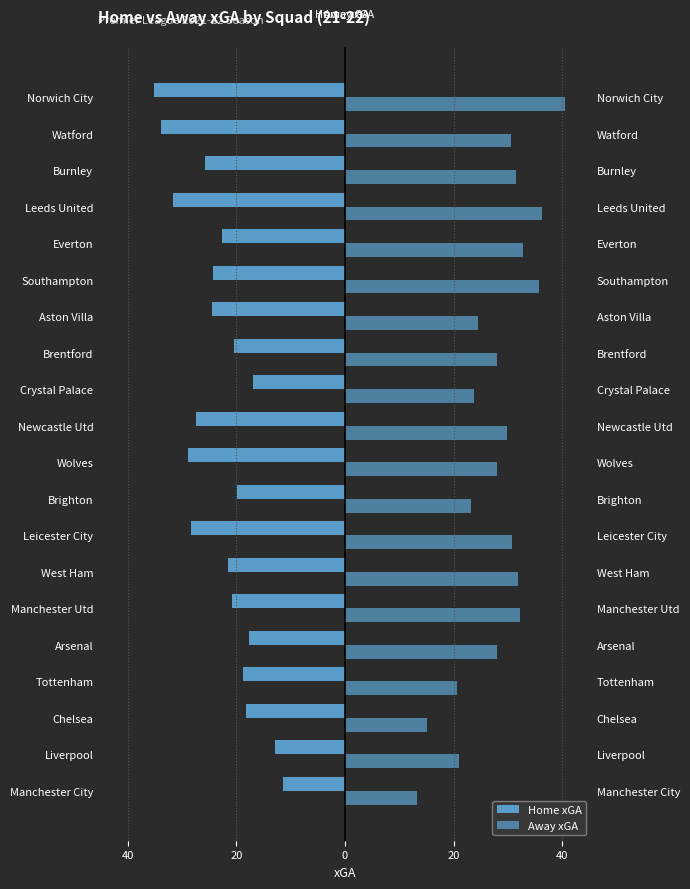

What is the difference between the maximum and second lowest values in the Away xGA series?

25.3